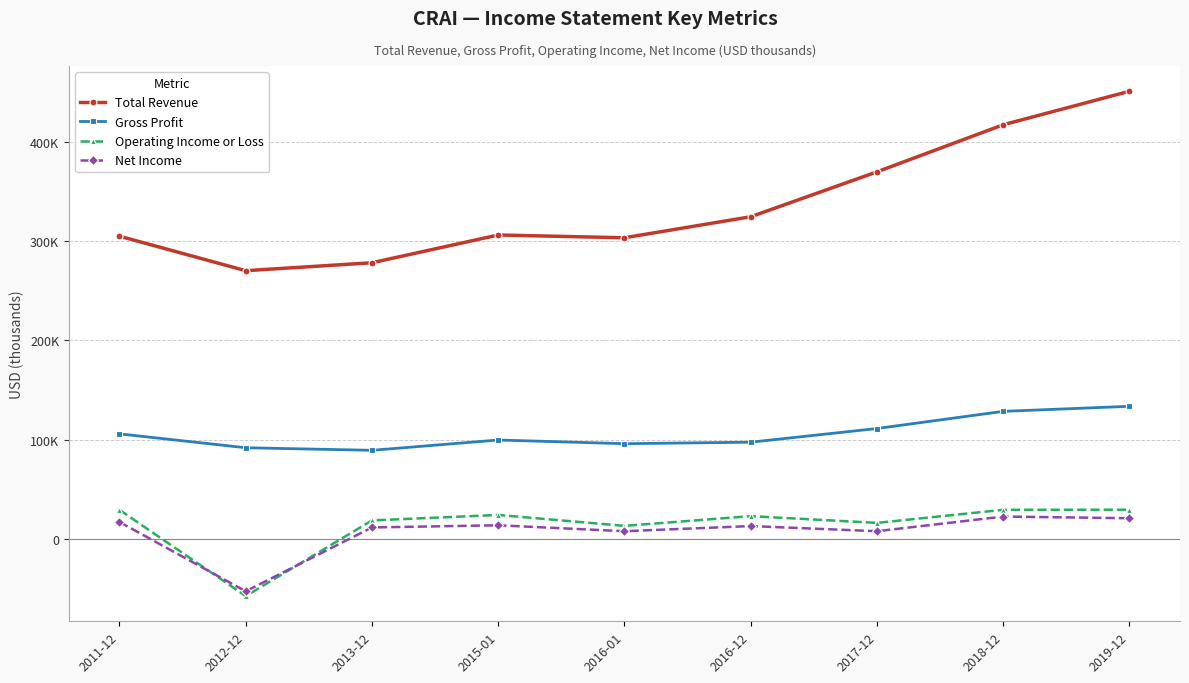

True or false: Net Income and Operating Income or Loss cross at least once.

True